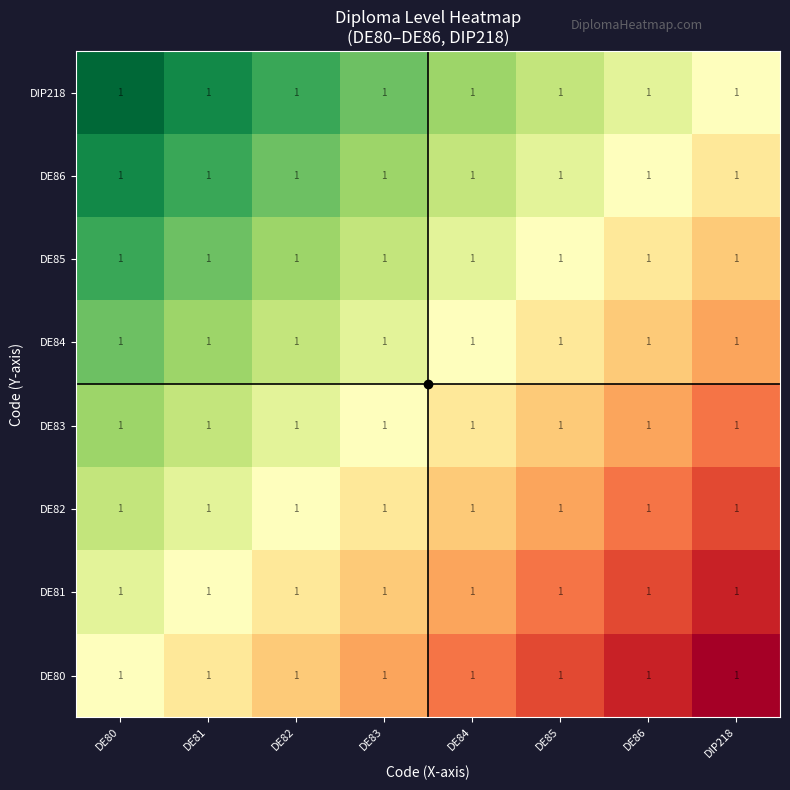

Between DE82 and DE85, which is larger?

DE82